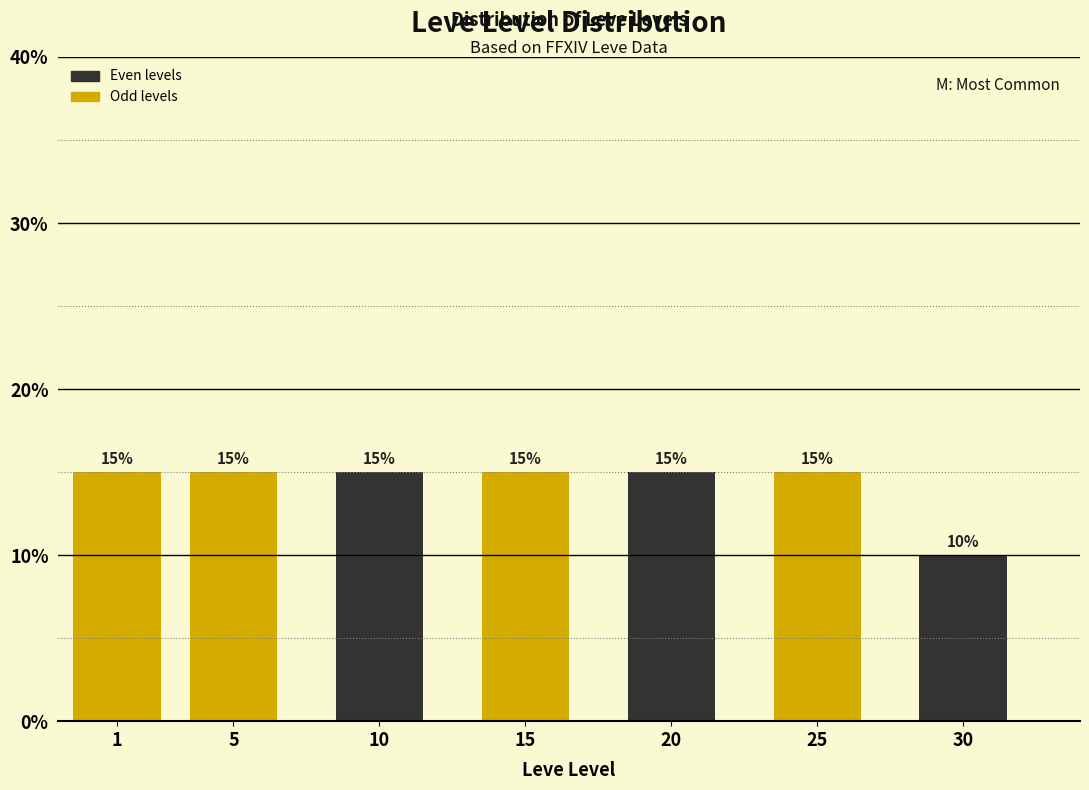

Reading left to right, what are all the values shown in this chart?

1=15	5=15	10=15	15=15	20=15	25=15	30=10